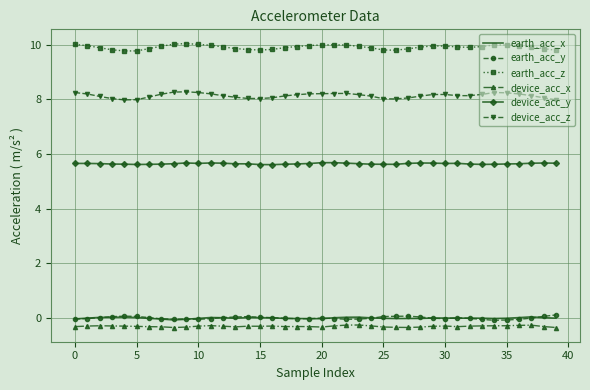

Which series has the widest spread of values?

device_acc_z